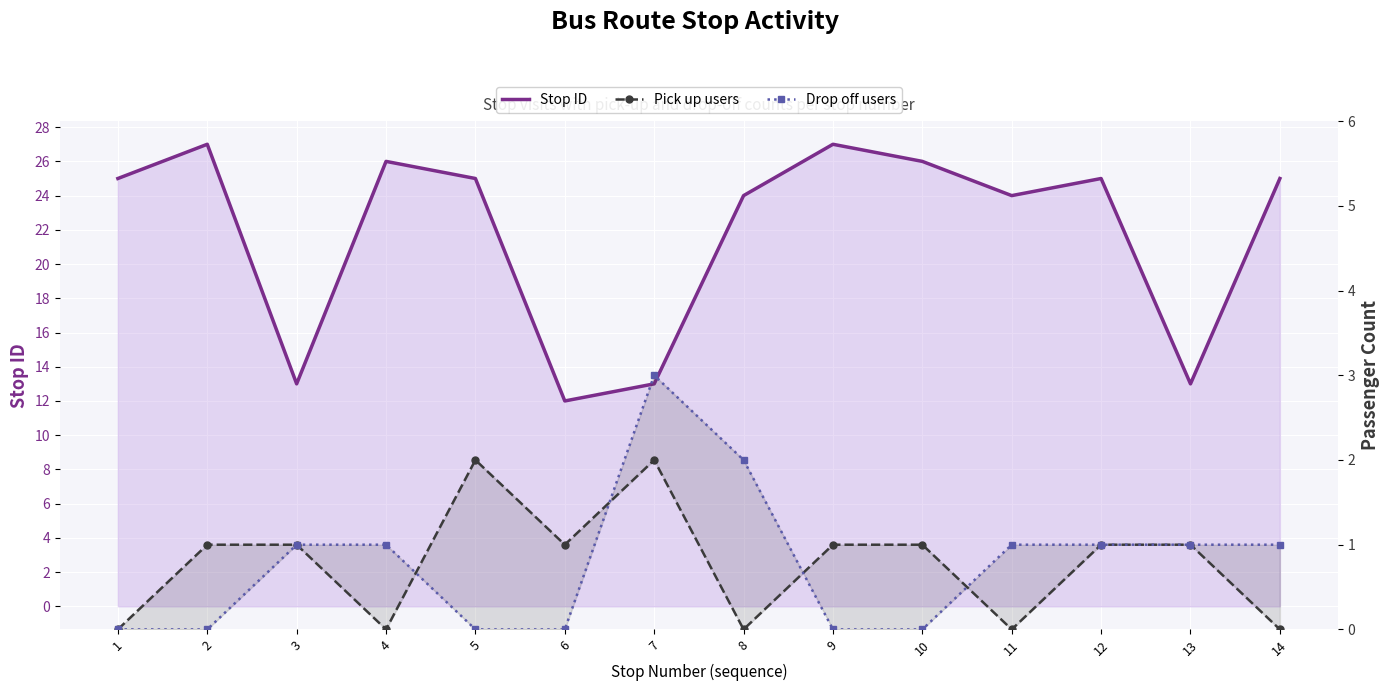

Which label corresponds to the largest value in the chart?

2